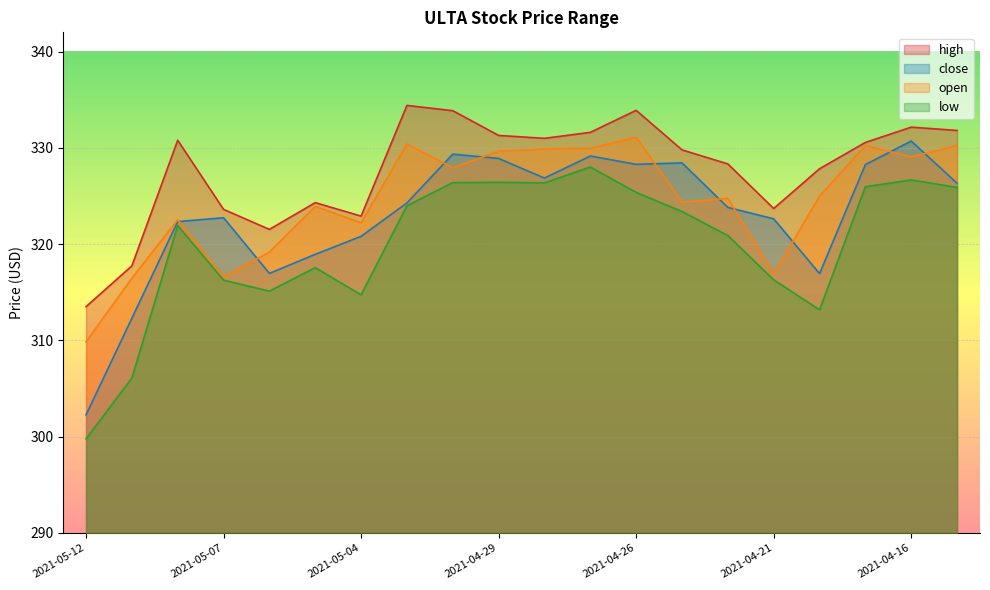

Reading right to left, what are all the values shown in this chart?

high: 331.8	332.1	330.6	327.8	323.7	328.3	329.8	333.9	331.6	331.0	331.3	333.9	334.4	322.9	324.3	321.5	323.6	330.8	317.7	313.5
close: 326.3	330.7	328.3	316.9	322.6	323.8	328.4	328.3	329.1	326.9	328.9	329.4	324.3	320.8	318.9	317.0	322.7	322.3	312.3	302.3
open: 330.2	329.1	330.2	325.0	316.9	324.8	324.4	331.1	330.0	329.9	329.6	327.9	330.4	322.2	323.9	319.2	316.6	322.5	316.5	309.9
low: 325.9	326.7	326.0	313.2	316.3	320.9	323.4	325.4	328.0	326.4	326.4	326.4	324.0	314.7	317.6	315.1	316.3	321.9	306.1	299.8